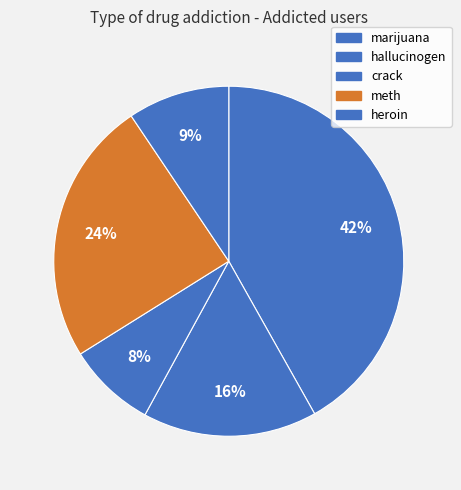

Does hallucinogen account for over 50% of the chart?

No